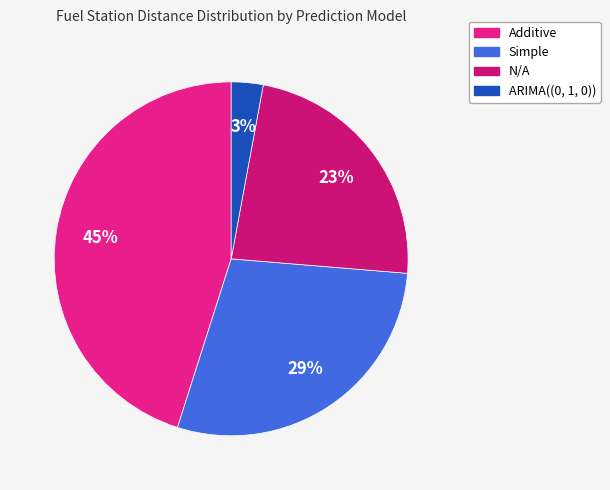

How many slices are in this pie chart?

4